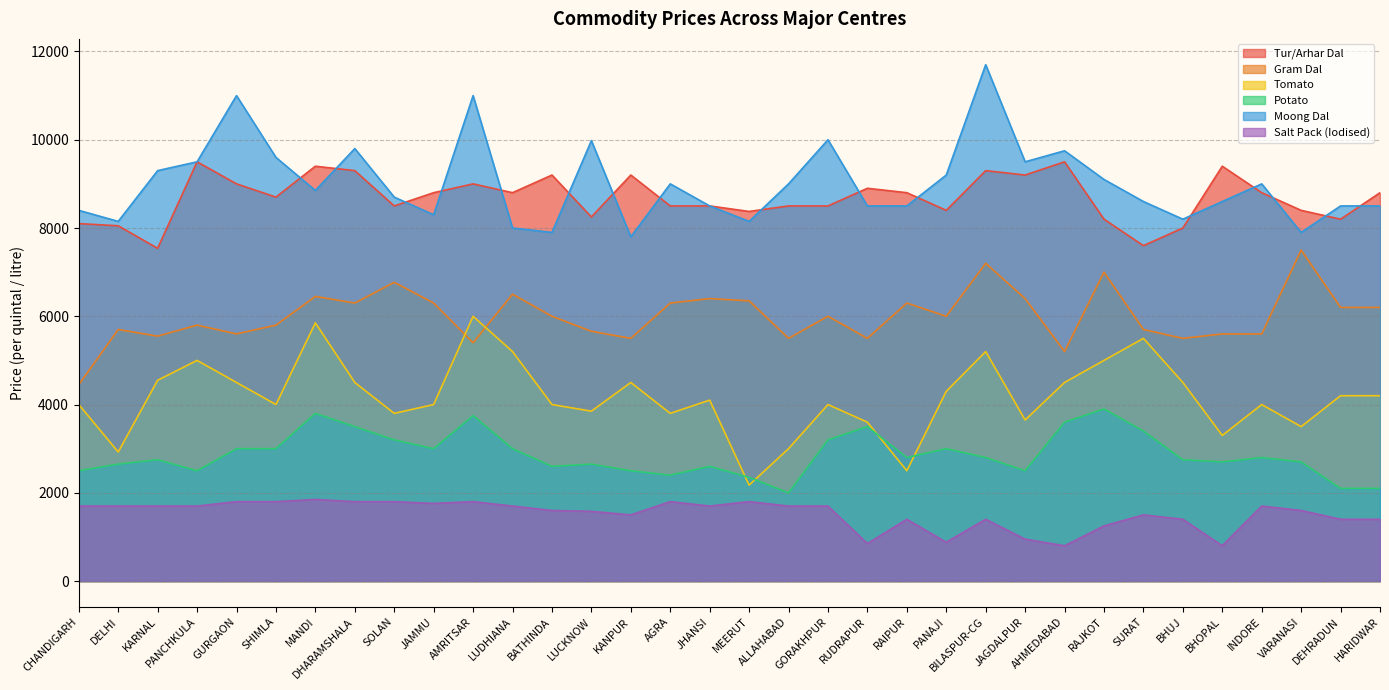

Rank the categories by Tomato value from lowest to highest.

MEERUT, RAIPUR, DELHI, ALLAHABAD, BHOPAL, VARANASI, RUDRAPUR, JAGDALPUR, SOLAN, AGRA, LUCKNOW, CHANDIGARH, SHIMLA, JAMMU, BATHINDA, GORAKHPUR, INDORE, JHANSI, DEHRADUN, HARIDWAR, PANAJI, GURGAON, DHARAMSHALA, KANPUR, AHMEDABAD, BHUJ, KARNAL, PANCHKULA, RAJKOT, LUDHIANA, BILASPUR-CG, SURAT, MANDI, AMRITSAR